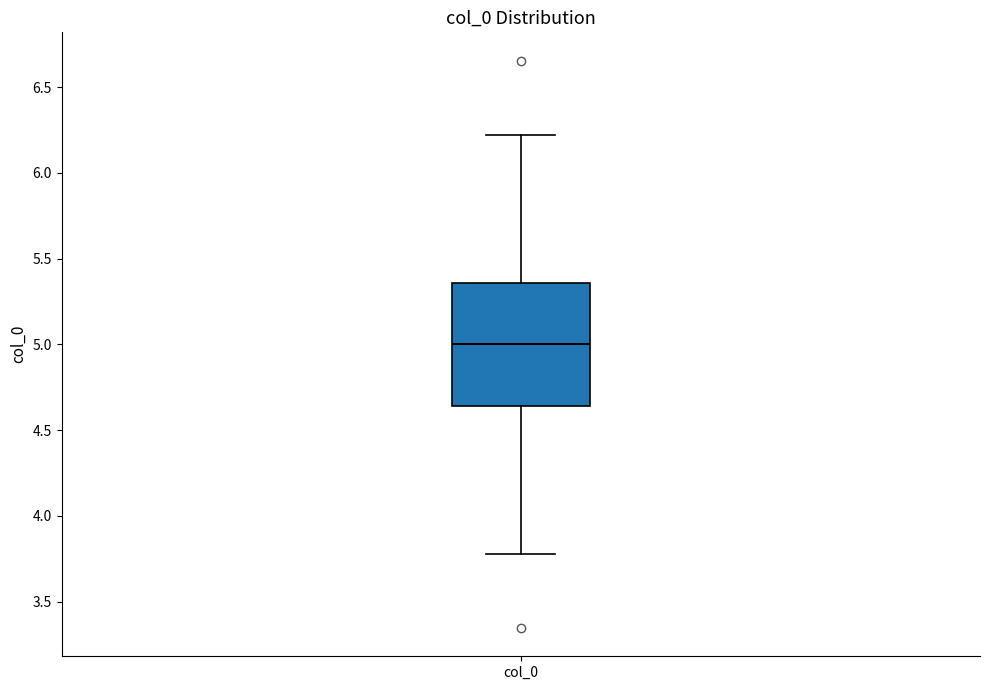

Transcribe this box plot: give where the median line is, the range the box spans, and where the two whiskers end, as read against the y-axis. The values are not printed on the chart, so give them approximately, as read against the axis.

median 5.00, box 4.65 to 5.35, whiskers 3.80 to 6.20